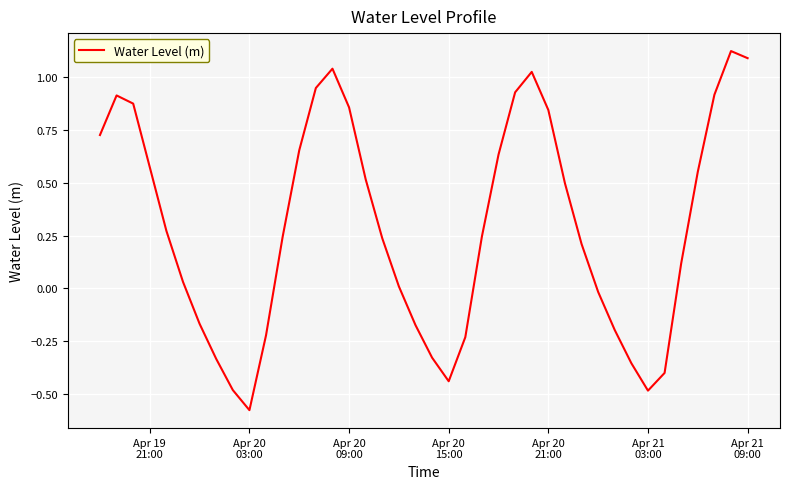

What is the greatest value displayed?

1.1